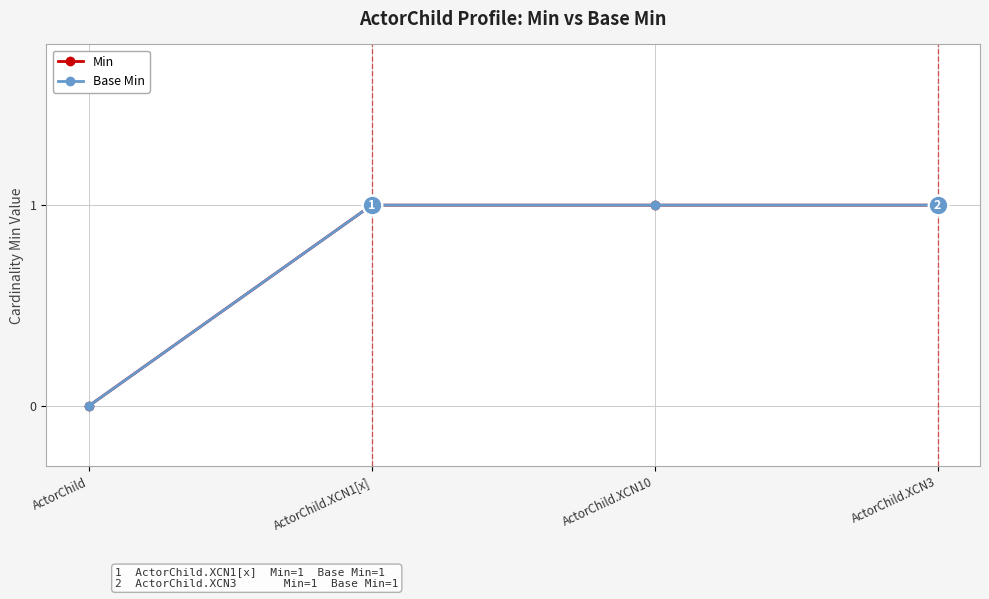

True or false: Base Min has a value of 1 at ActorChild.XCN1[x].

True